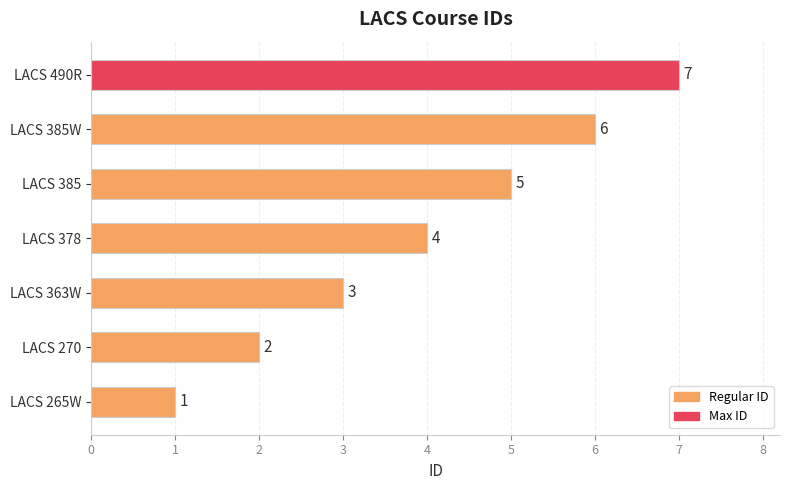

Does the chart contain stacked bars?

No